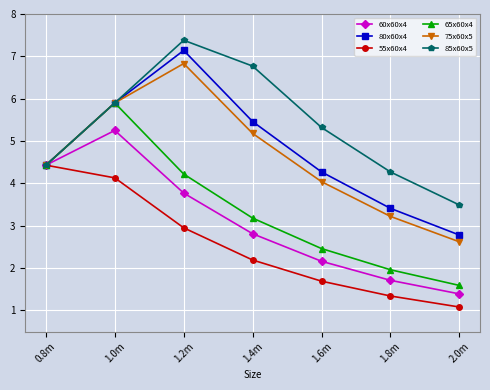

What is the spread (max minus min) of values at 2.0m?

2.4